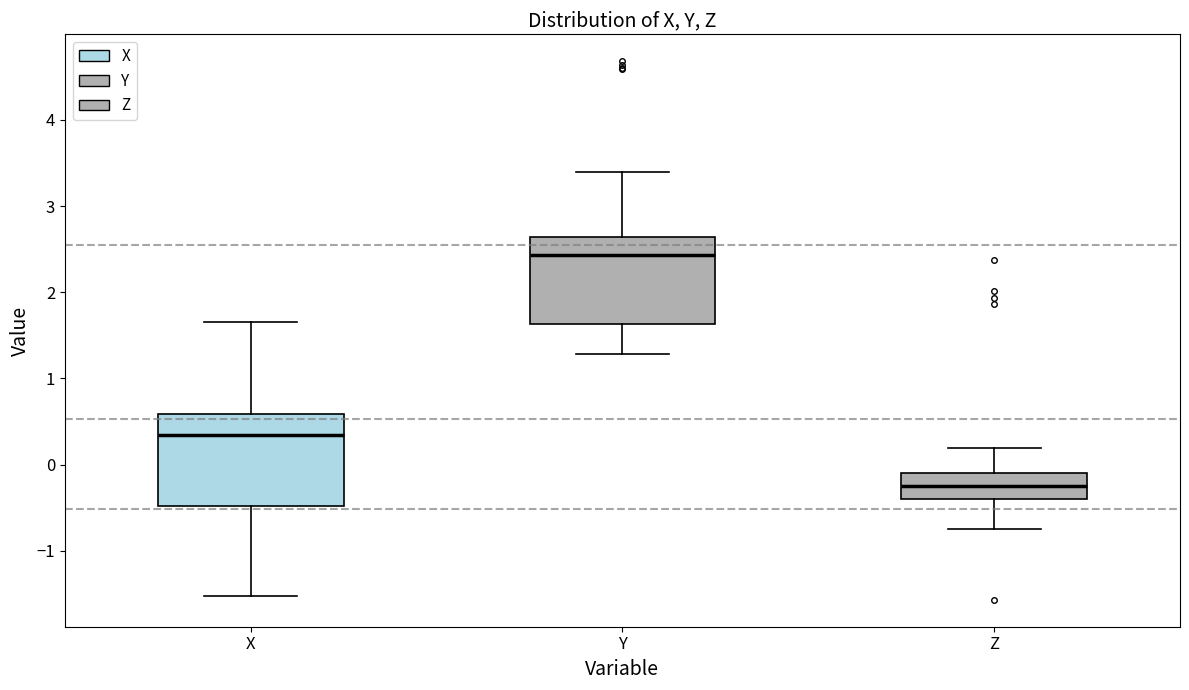

Reading left to right, transcribe this box plot: for each box, give where its median line is, the range the box spans, and where its two whiskers end, as read against the y-axis. The values are not printed on the chart, so give them approximately, as read against the axis.

X: median 0.3, box -0.5 to 0.6, whiskers -1.5 to 1.7
Y: median 2.4, box 1.6 to 2.6, whiskers 1.3 to 3.4
Z: median -0.2, box -0.4 to -0.1, whiskers -0.7 to 0.2